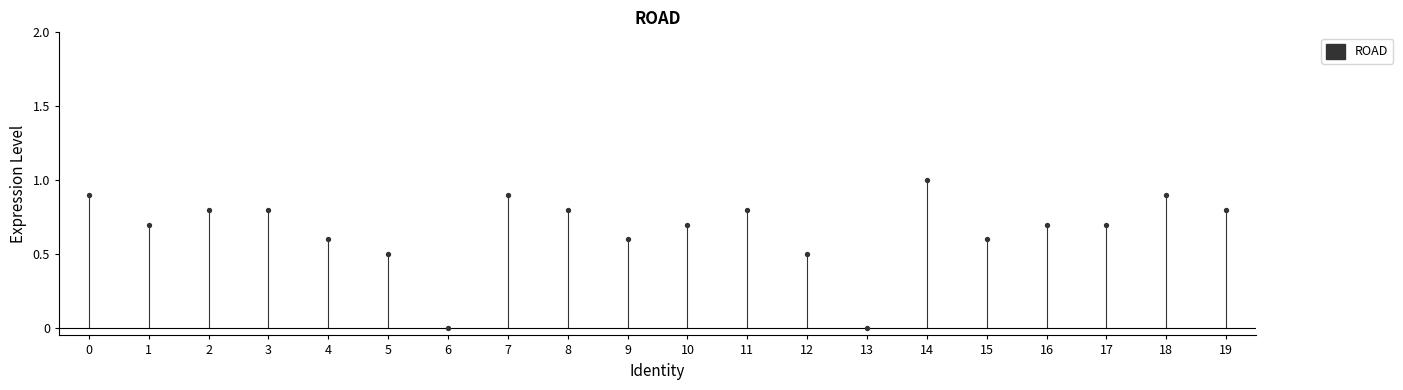

What is the range of Y values (max minus min)?

1.0